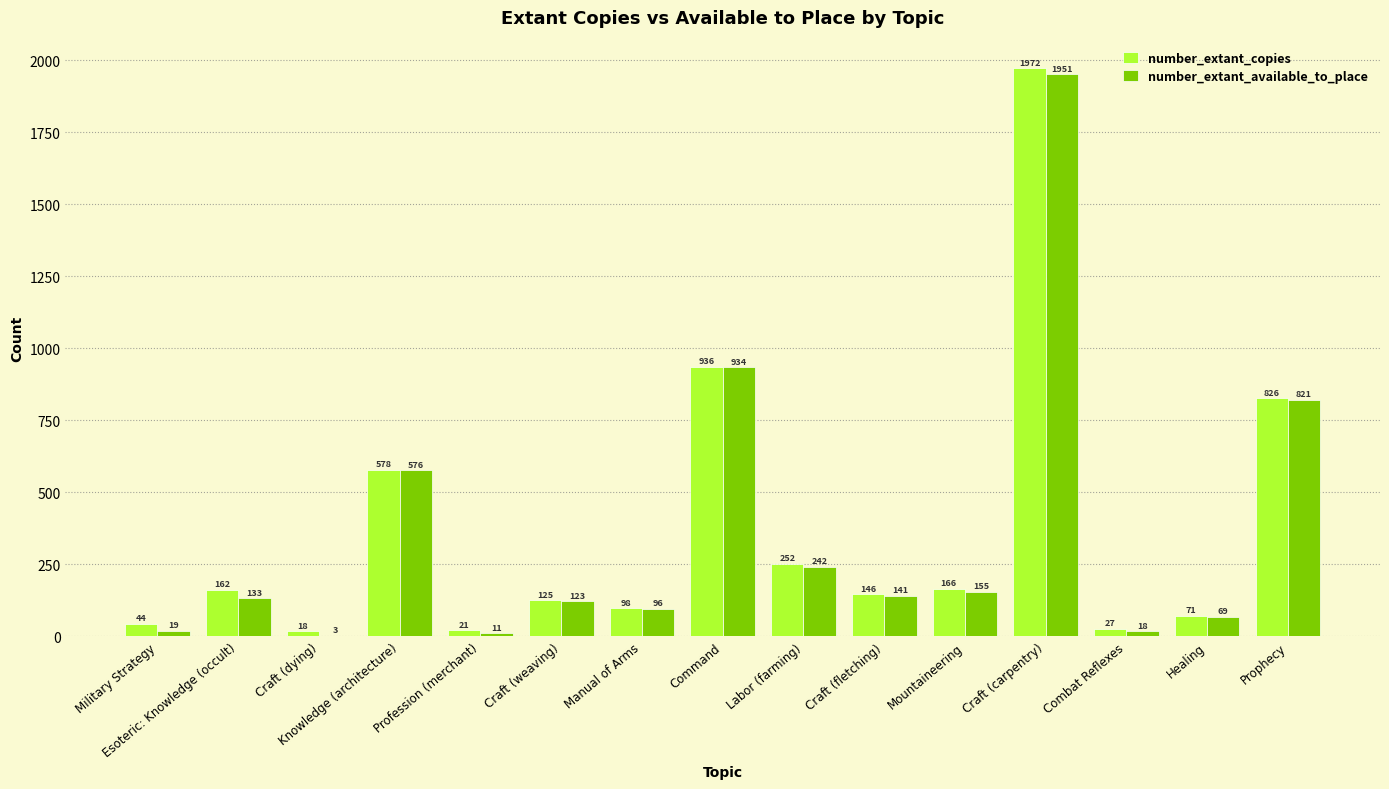

True or false: number_extant_copies has a value of 1068 at Craft (carpentry).

False